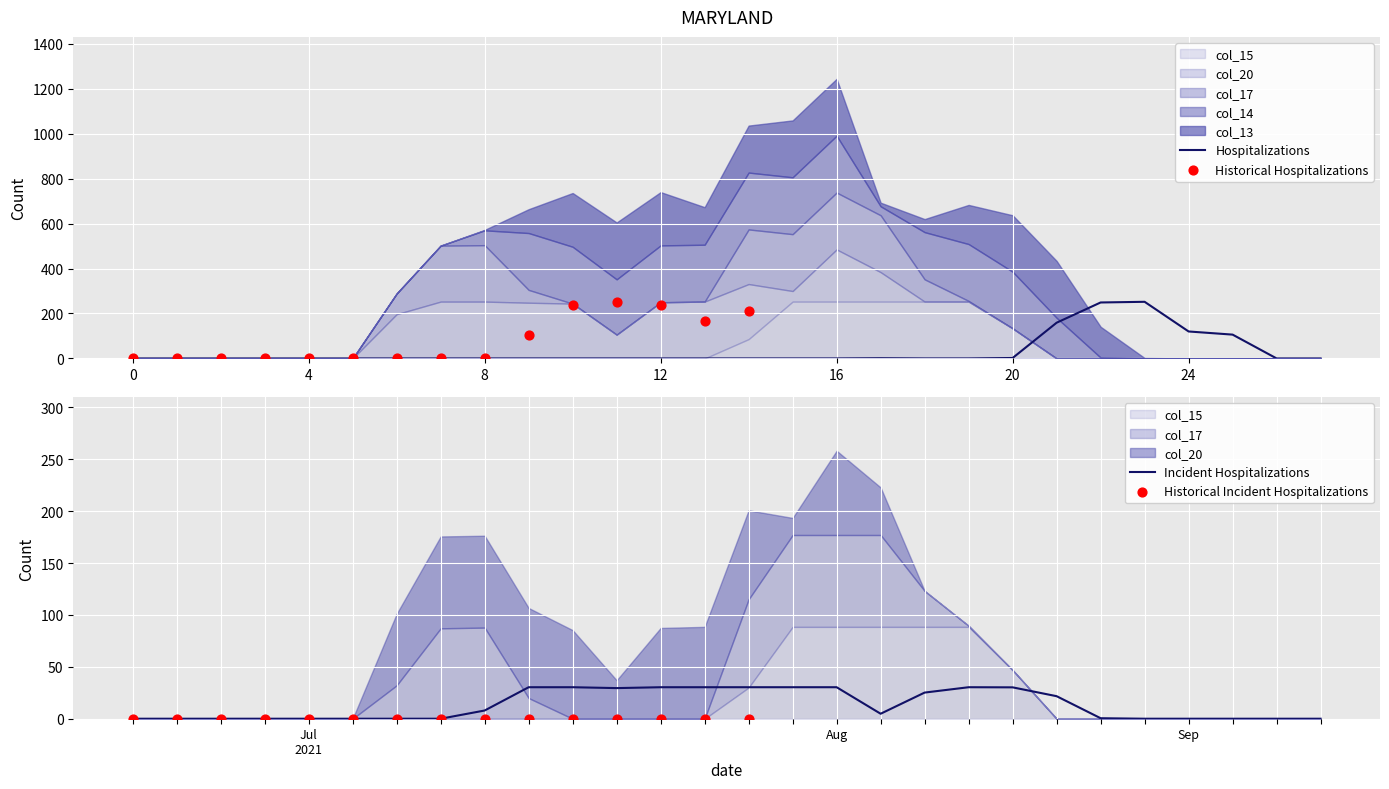

The Hospitalizations series shows 0 at 0. True or false?

True